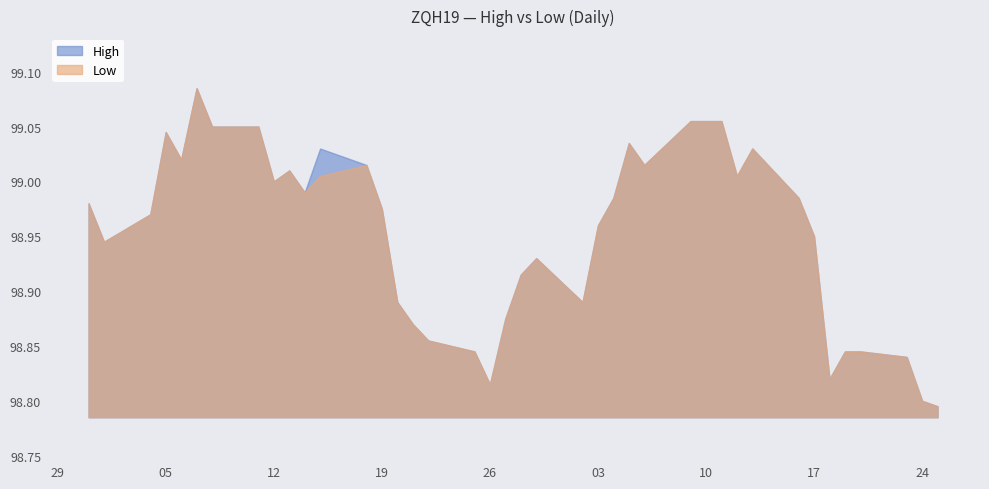

At 2016-05-24, list the series in order from smallest to largest.

High, Low